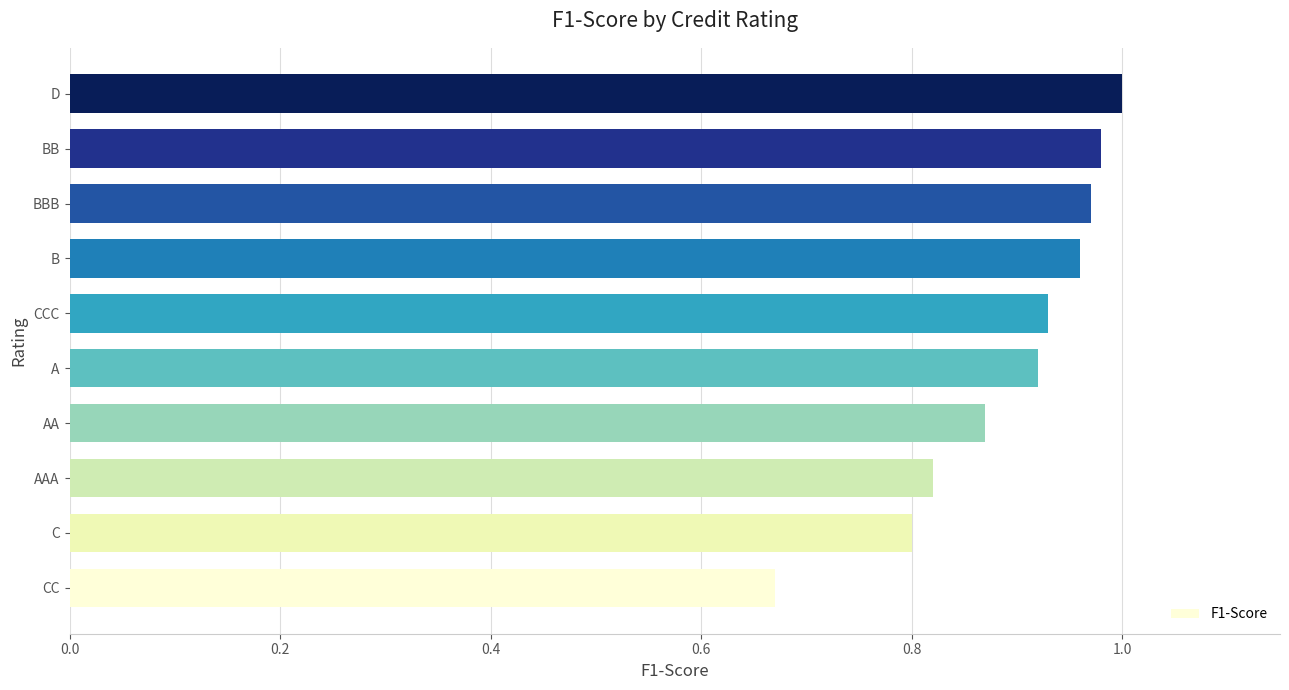

Does the chart contain any negative values?

No